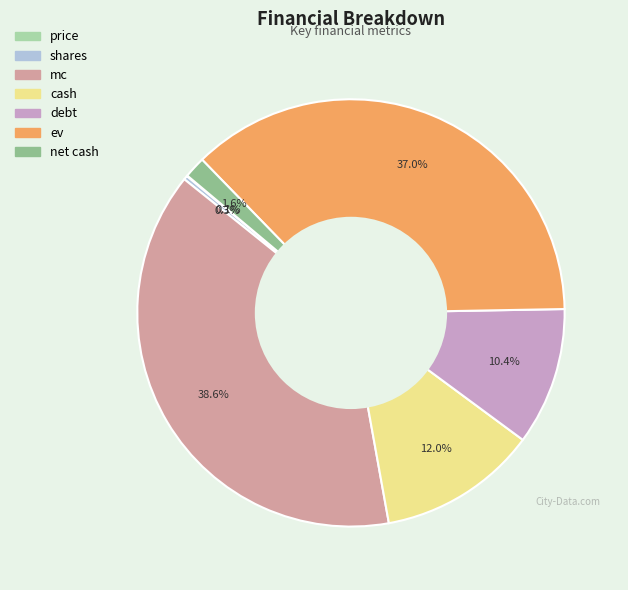

To the nearest percent, what is the combined percentage of net cash and cash?

14%